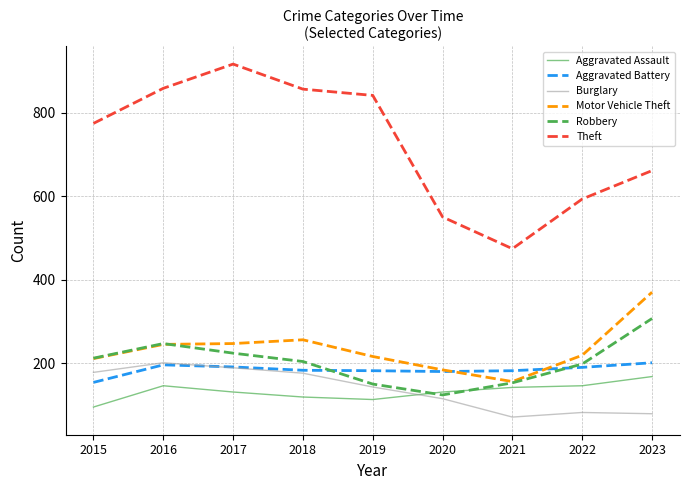

Is it true that Burglary equals 82 at 2022?

True